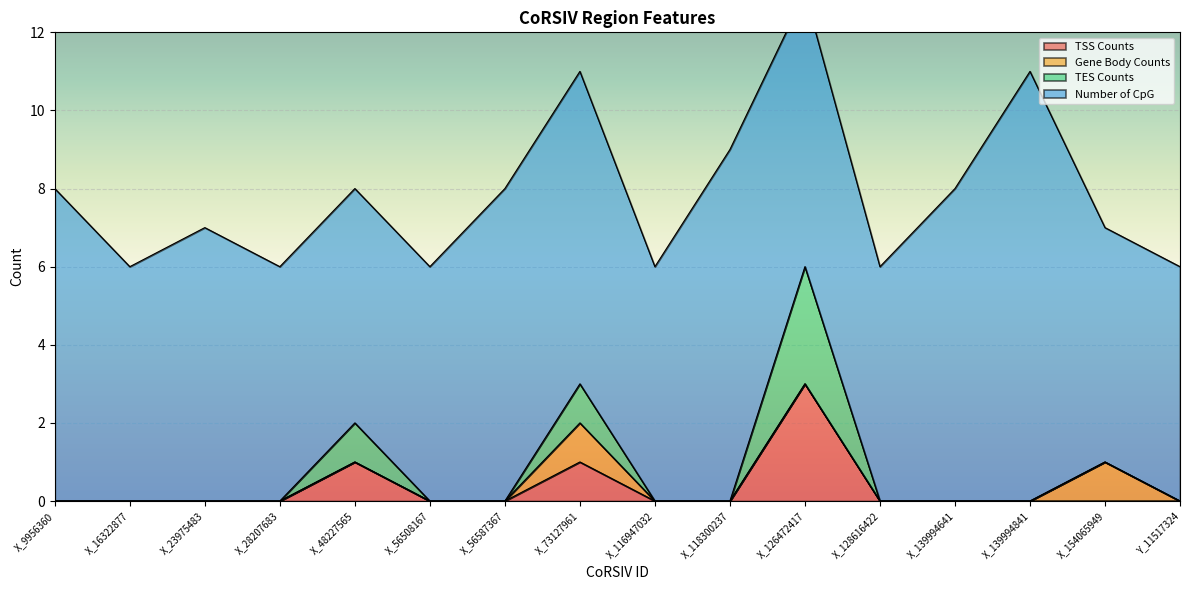

How many data points in TES Counts are above 0?

3